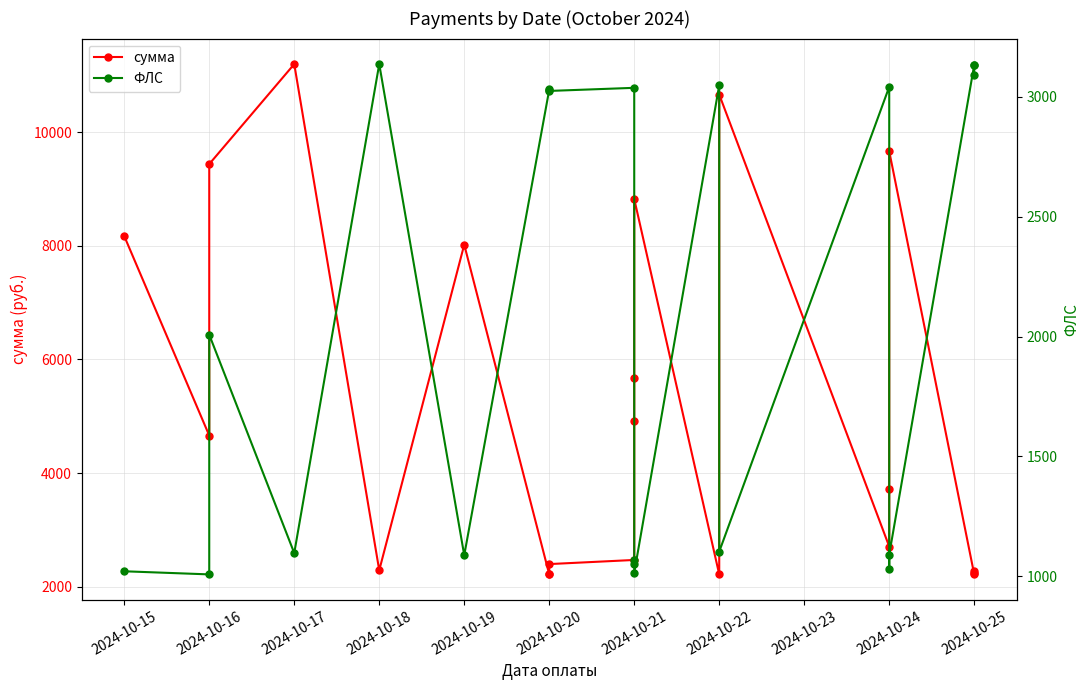

How many intersections are there between сумма and ФЛС?

9